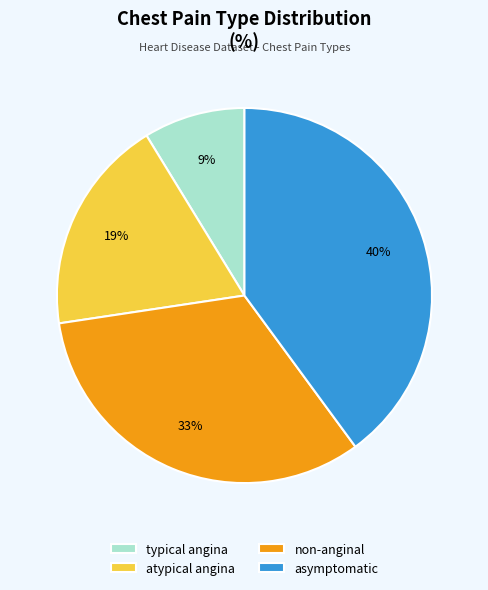

What percentage is the atypical angina slice, to the nearest percent?

19%